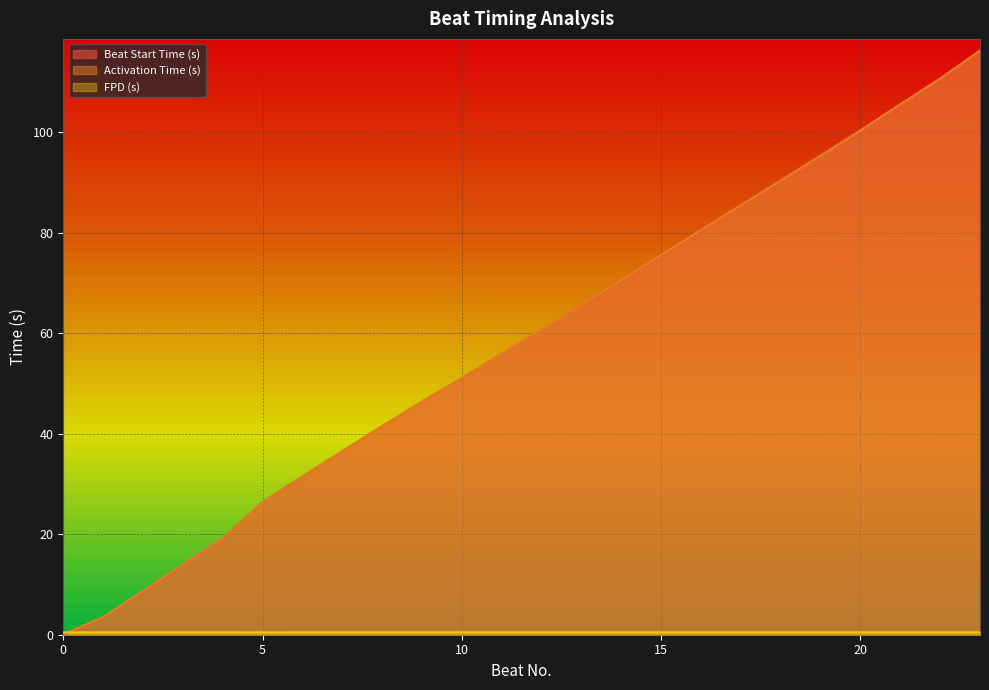

What is the value of the FPD (s) point at the 5th from the left?

0.5